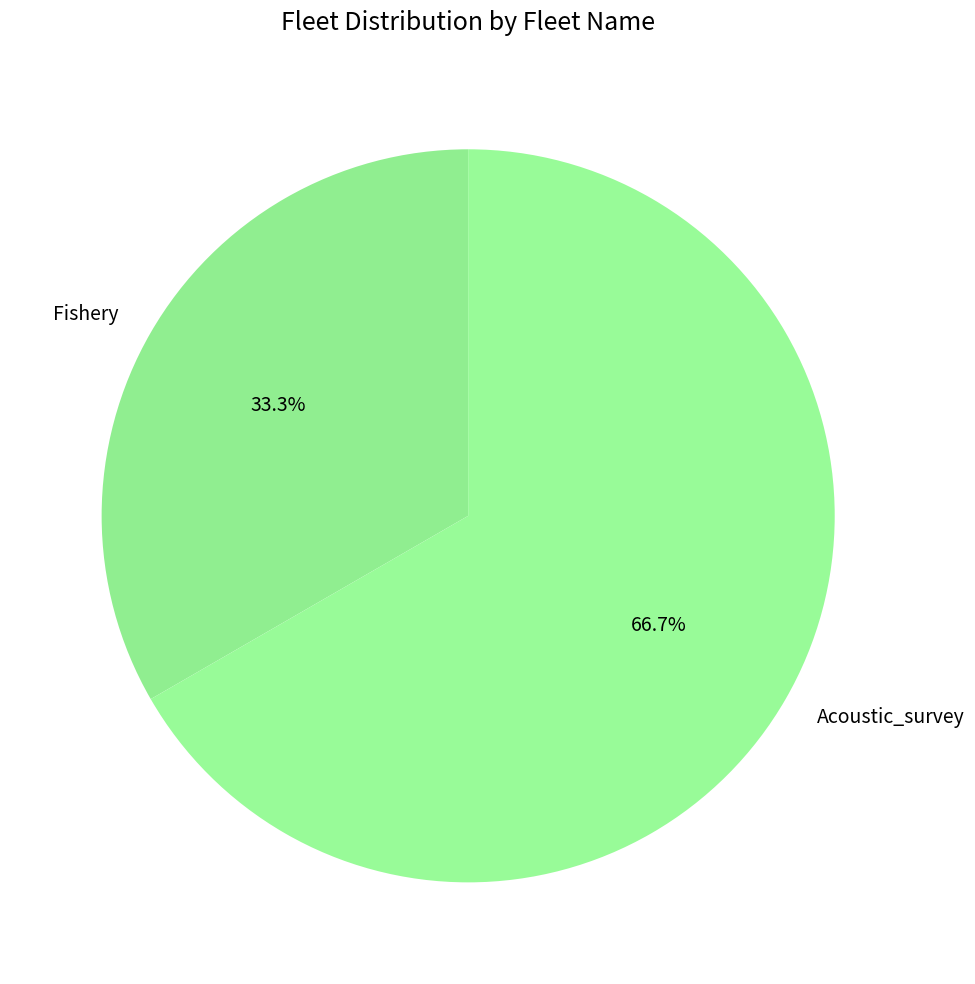

To the nearest percent, what is the difference between the Acoustic_survey and Fishery slice percentages?

33%